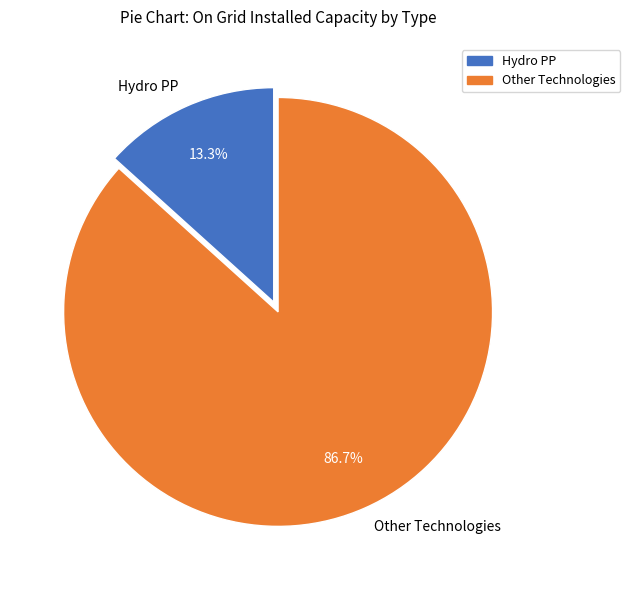

Is there any slice that represents more than half of the pie?

Yes